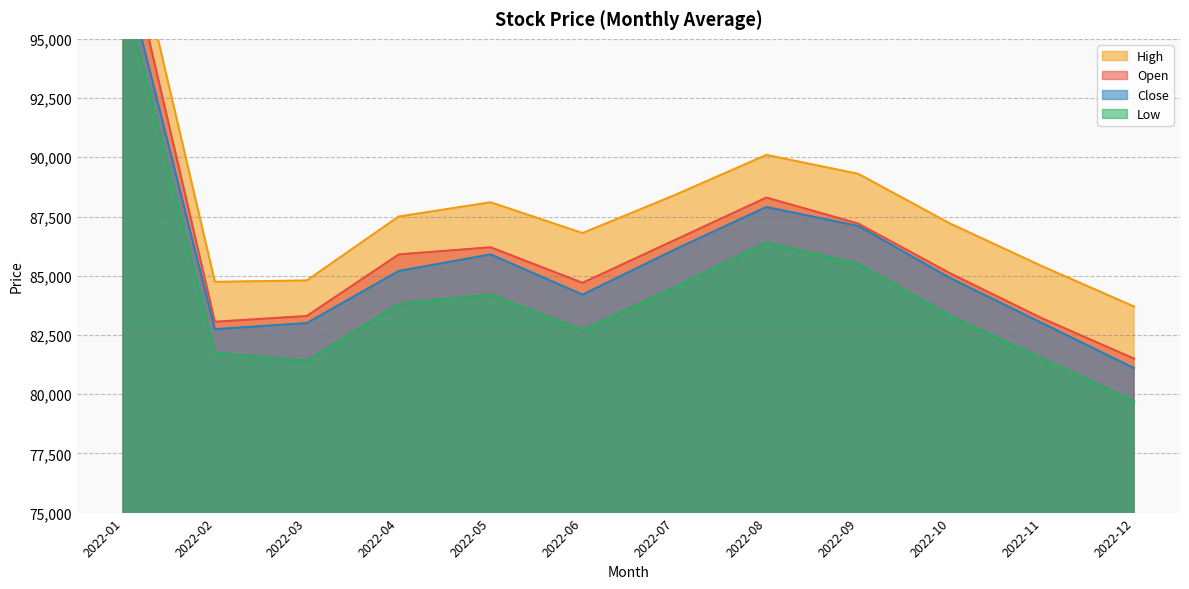

Rank the series at 2022-08 from highest to lowest value.

High, Open, Close, Low